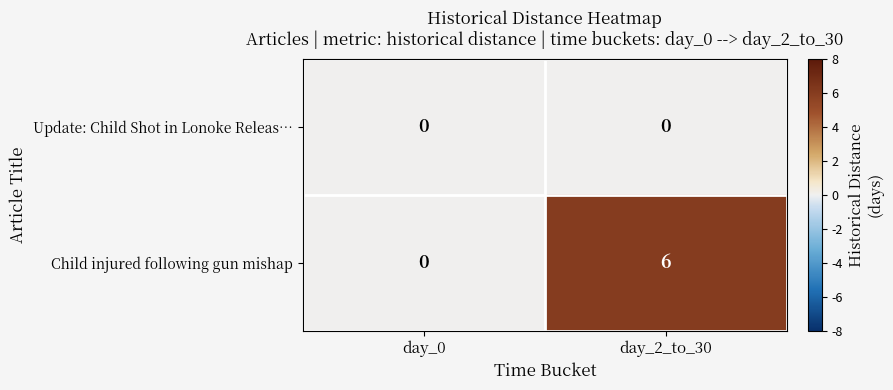

True or false: Child injured following gun mishap has a value of -4 at day_0.

False